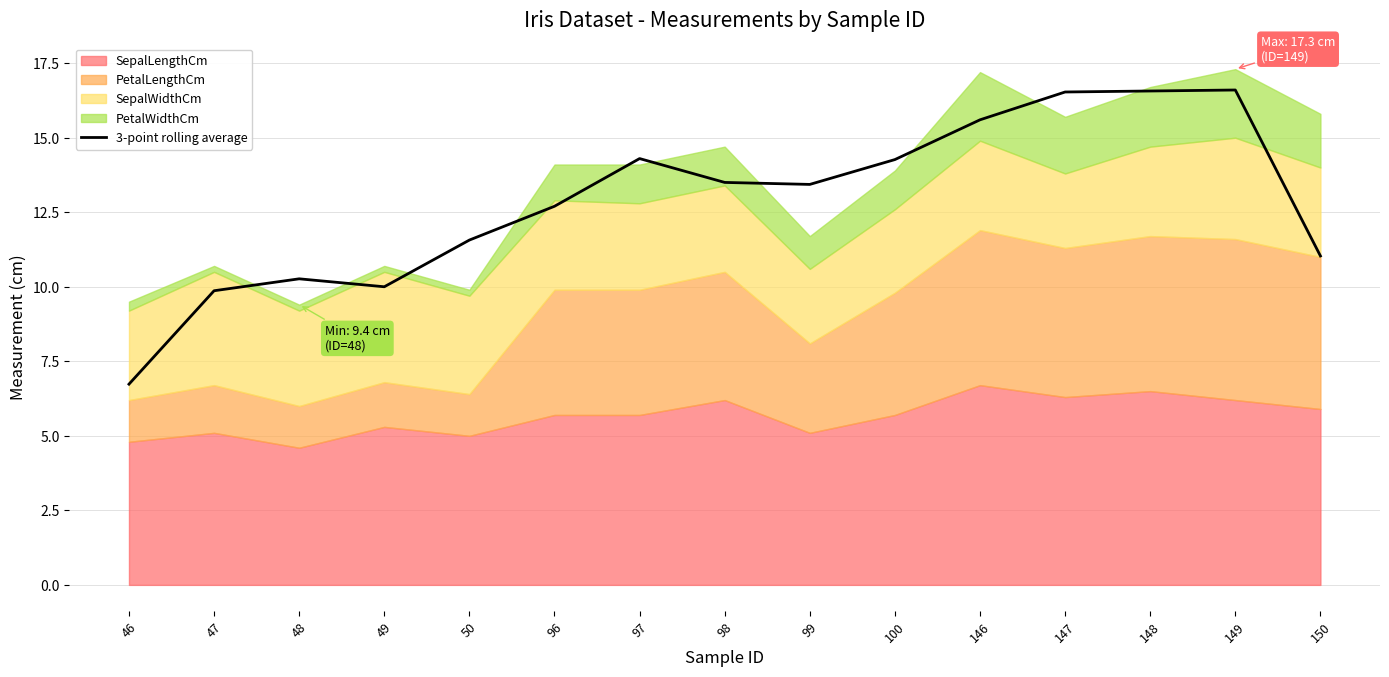

The value of 3-point rolling average at 147 is 4.5. True or false?

False